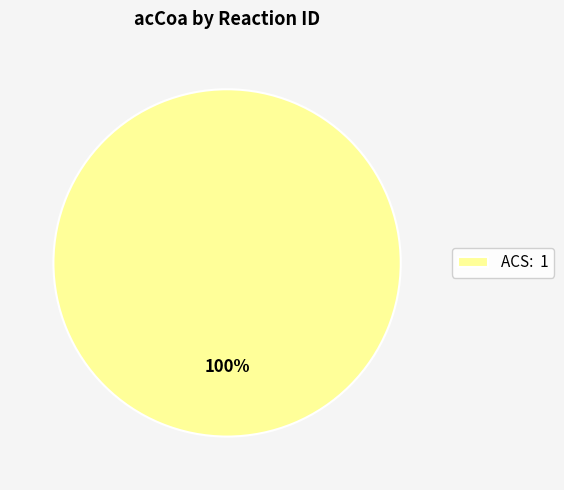

Does any single category account for the majority?

Yes